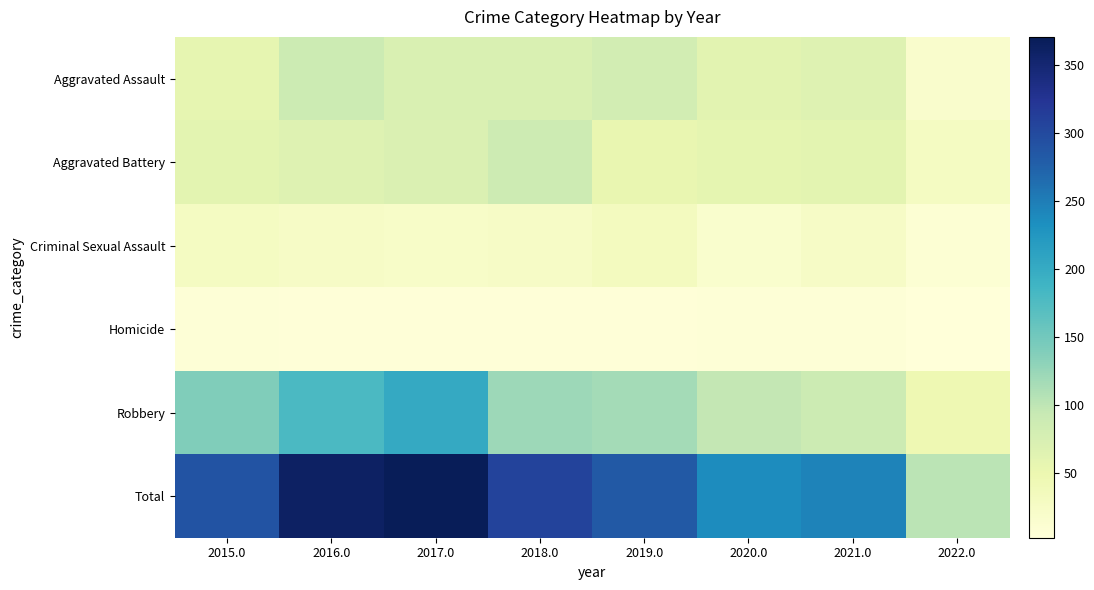

Reading right to left, extract all data points from this chart.

Aggravated Assault: 2022.0=17	2021.0=66	2020.0=62	2019.0=80	2018.0=72	2017.0=72	2016.0=88	2015.0=56
Aggravated Battery: 2022.0=29	2021.0=60	2020.0=57	2019.0=53	2018.0=86	2017.0=71	2016.0=66	2015.0=60
Criminal Sexual Assault: 2022.0=8	2021.0=25	2020.0=15	2019.0=31	2018.0=24	2017.0=22	2016.0=25	2015.0=29
Homicide: 2022.0=2	2021.0=6	2020.0=5	2019.0=4	2018.0=4	2017.0=4	2016.0=4	2015.0=5
Robbery: 2022.0=46	2021.0=88	2020.0=97	2019.0=116	2018.0=121	2017.0=202	2016.0=178	2015.0=139
Total: 2022.0=102	2021.0=245	2020.0=236	2019.0=284	2018.0=307	2017.0=371	2016.0=361	2015.0=289